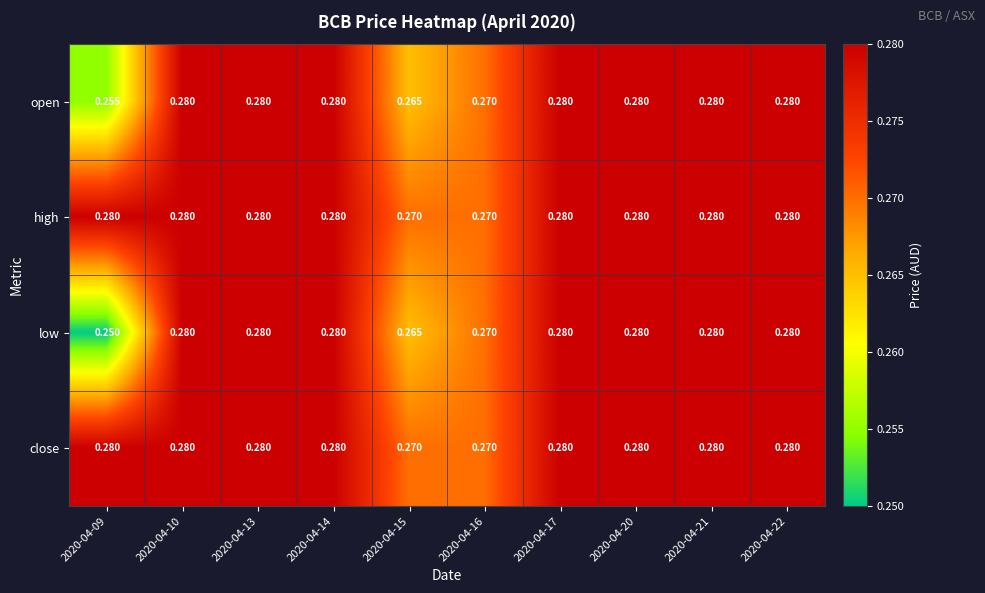

Which series has the widest spread of values?

low